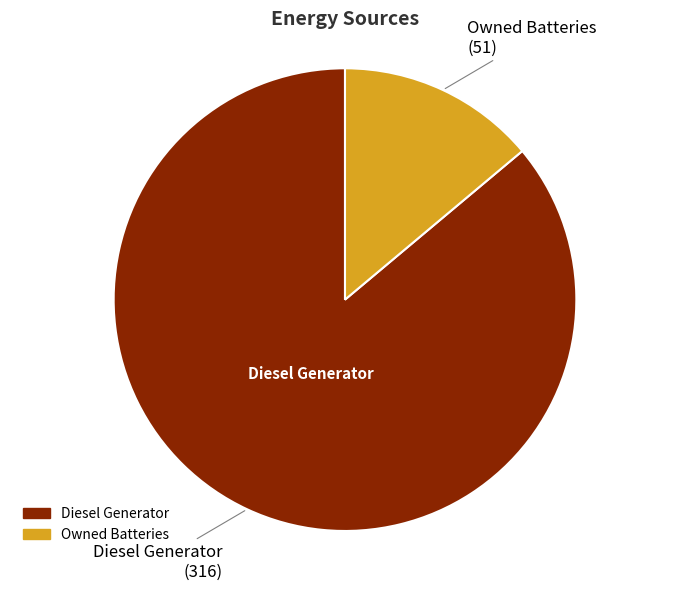

Does any single category account for the majority?

Yes